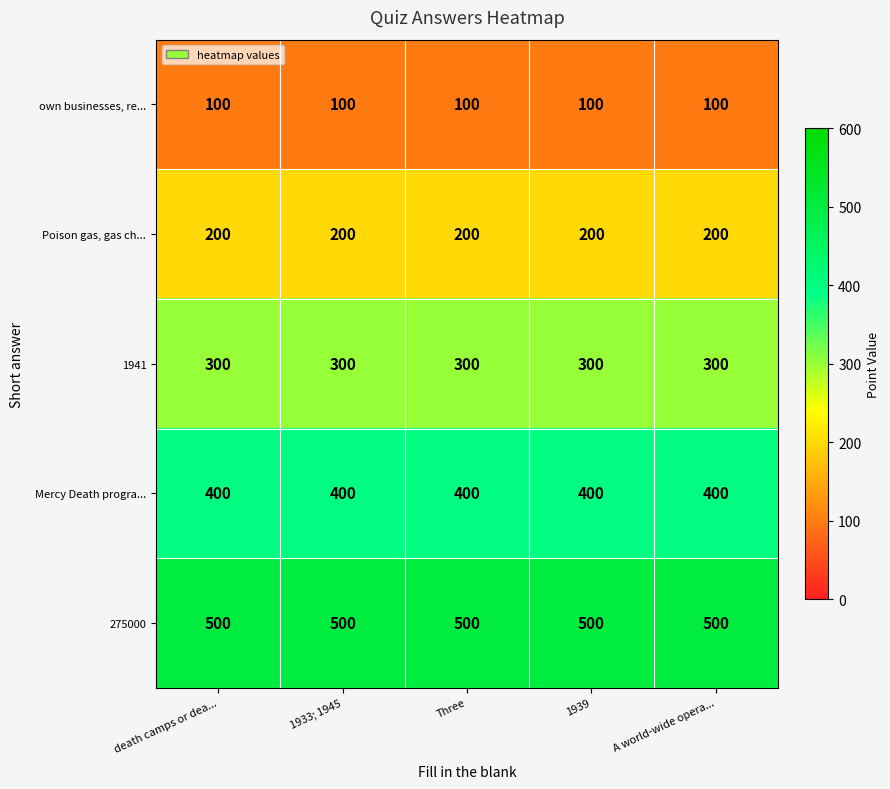

List the series in order of their peak value, highest first.

275000, Mercy Death progra..., 1941, Poison gas, gas ch..., own businesses, re...